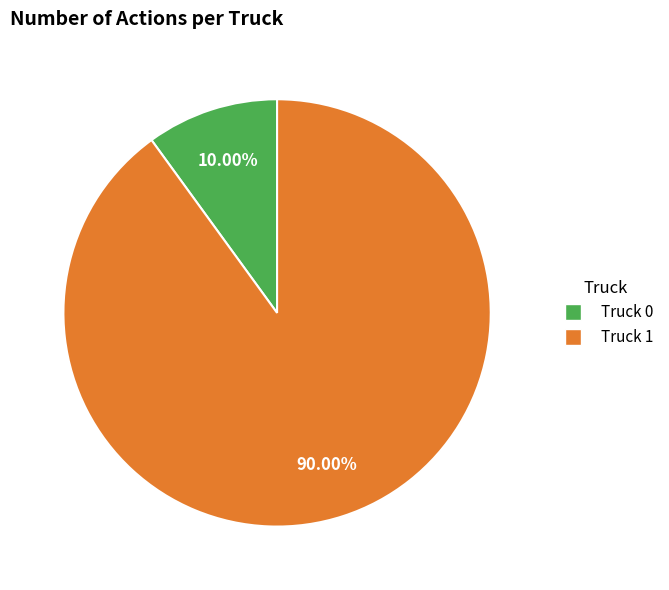

What is the smallest slice in the pie chart?

Truck 0